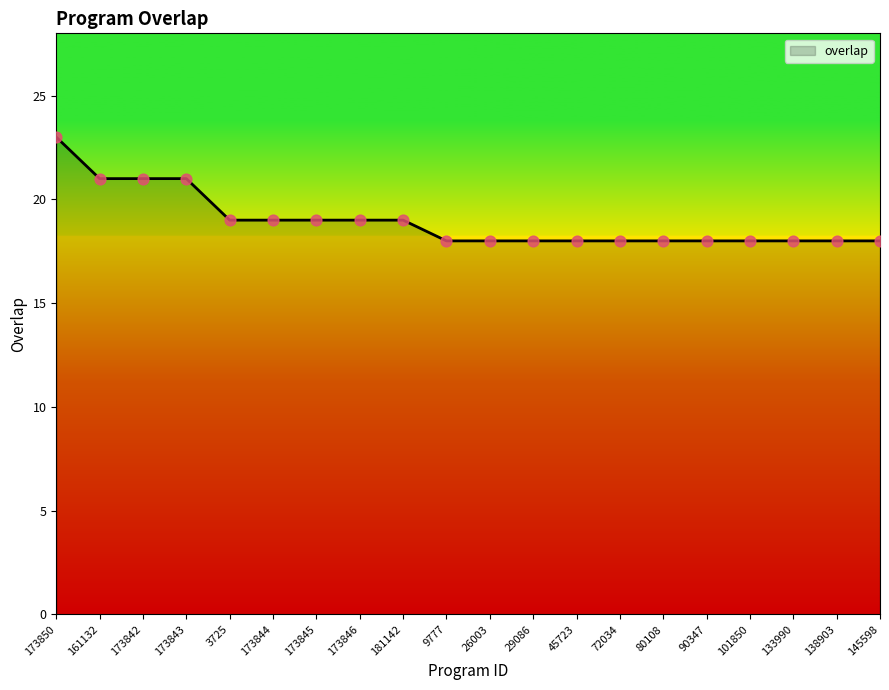

What is the ratio of the value at 45723 to the value at 173845?

0.9